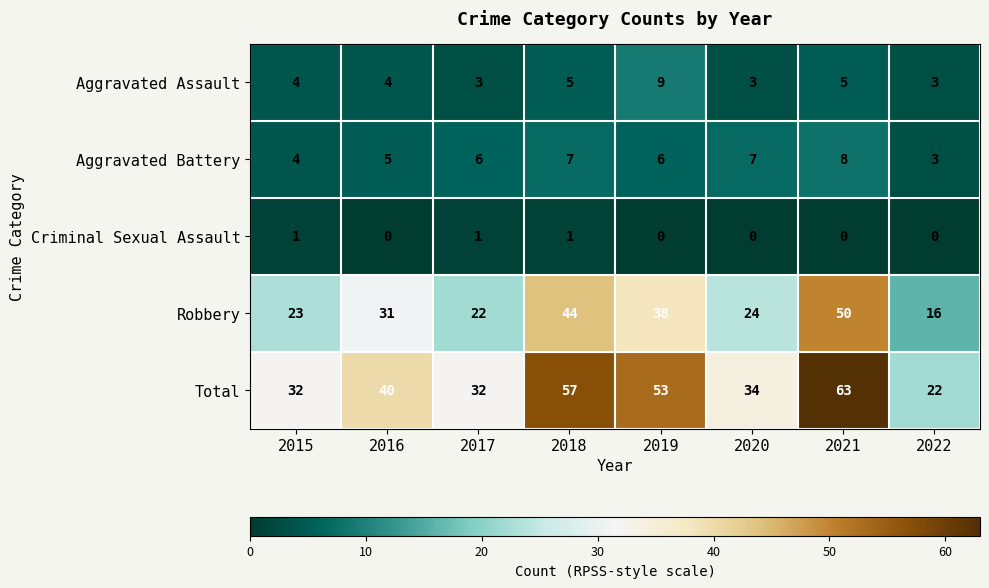

At which category is the sum across all series the highest?

2021